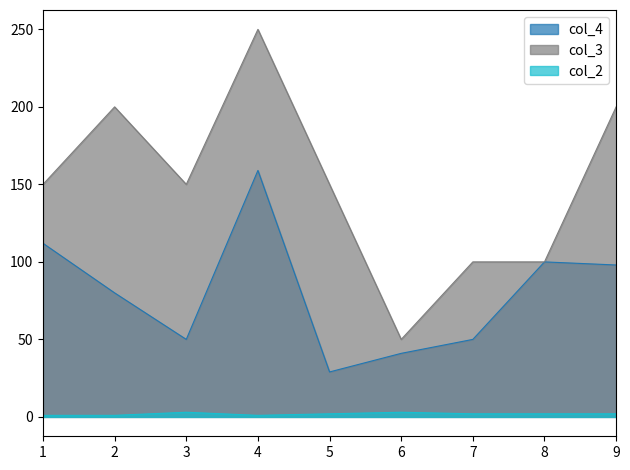

True or false: col_3 and col_4 intersect in this chart.

False